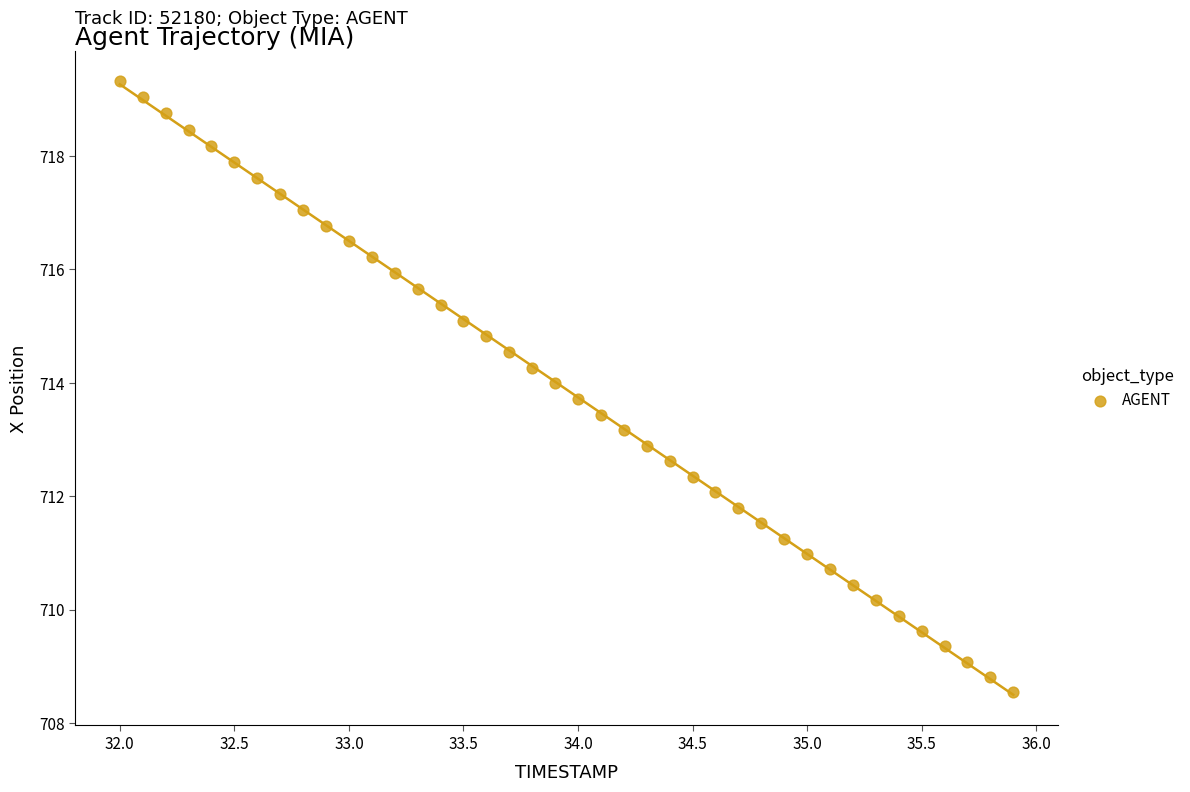

What is the range of X values (max minus min)?

3.9